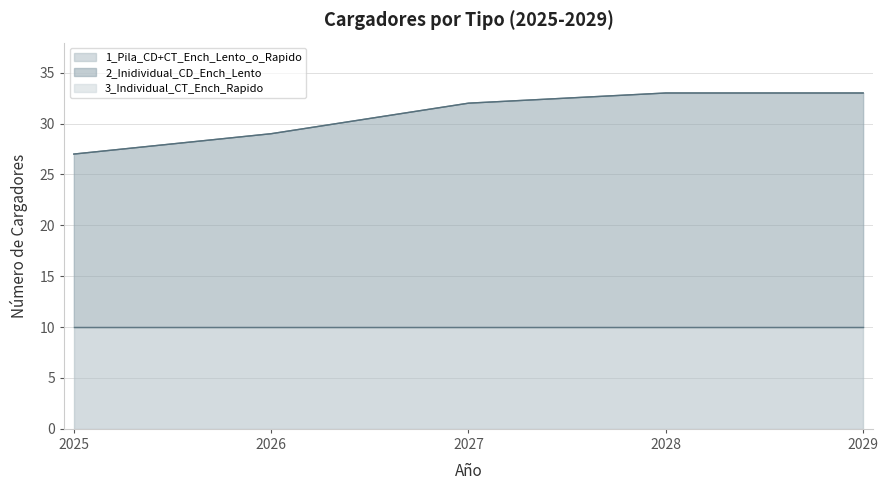

The value of 1_Pila_CD+CT_Ench_Lento_o_Rapido at 2028 is 10. True or false?

True